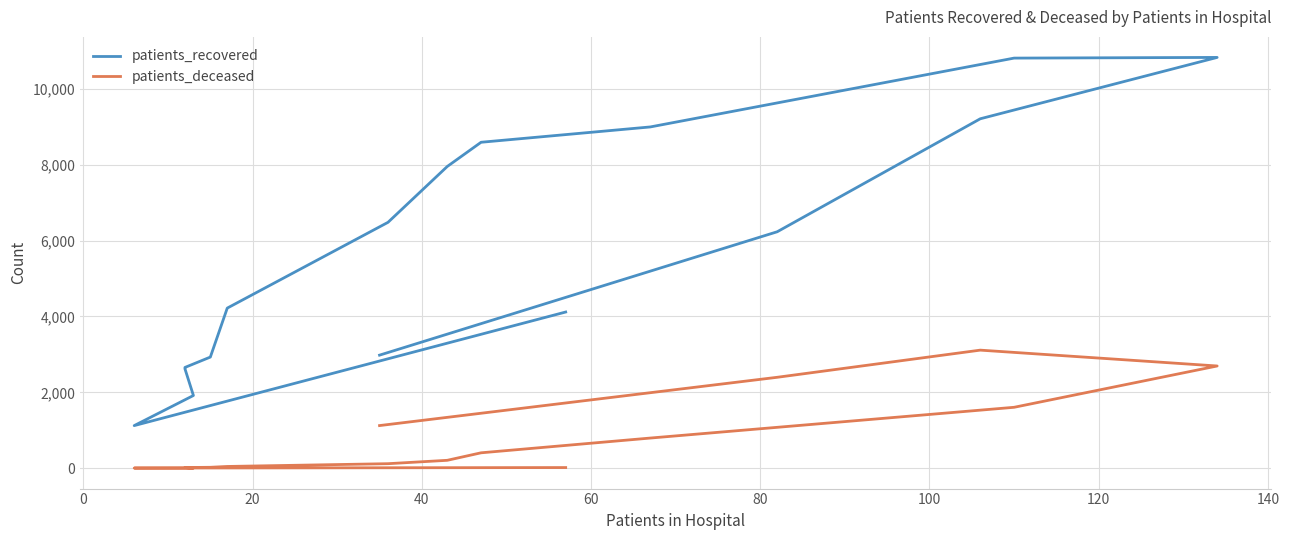

Which series has the largest total across all categories?

patients_recovered